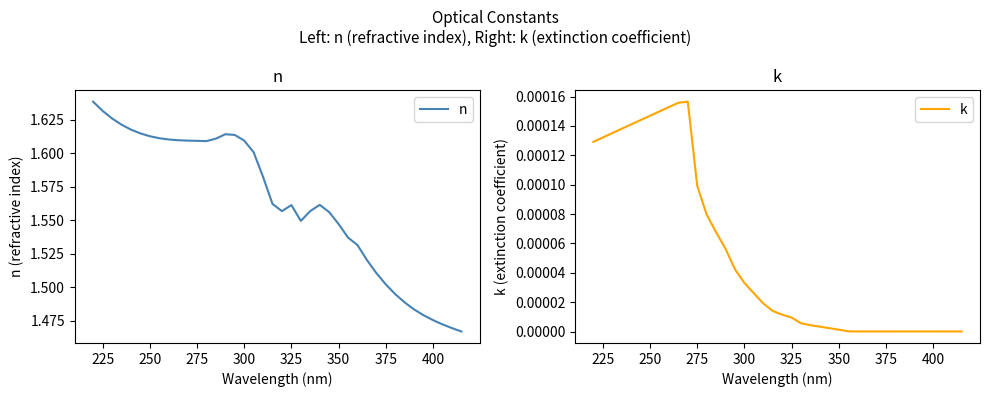

The value of n at 350 is 2.8. True or false?

False